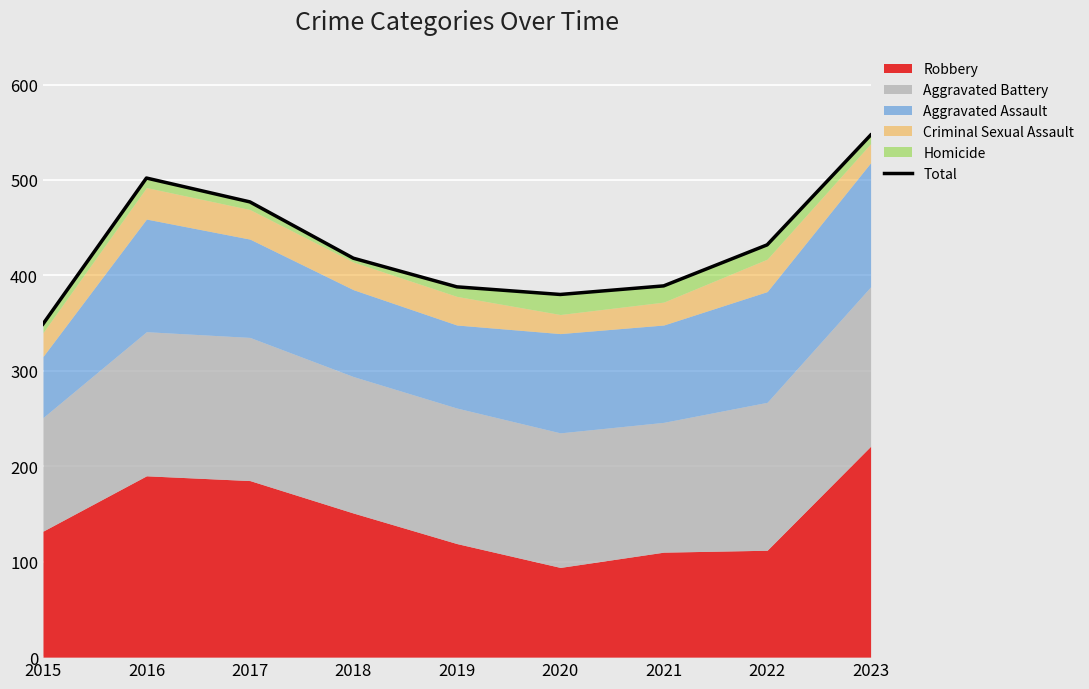

What is the value of the 2nd point from the left?

502